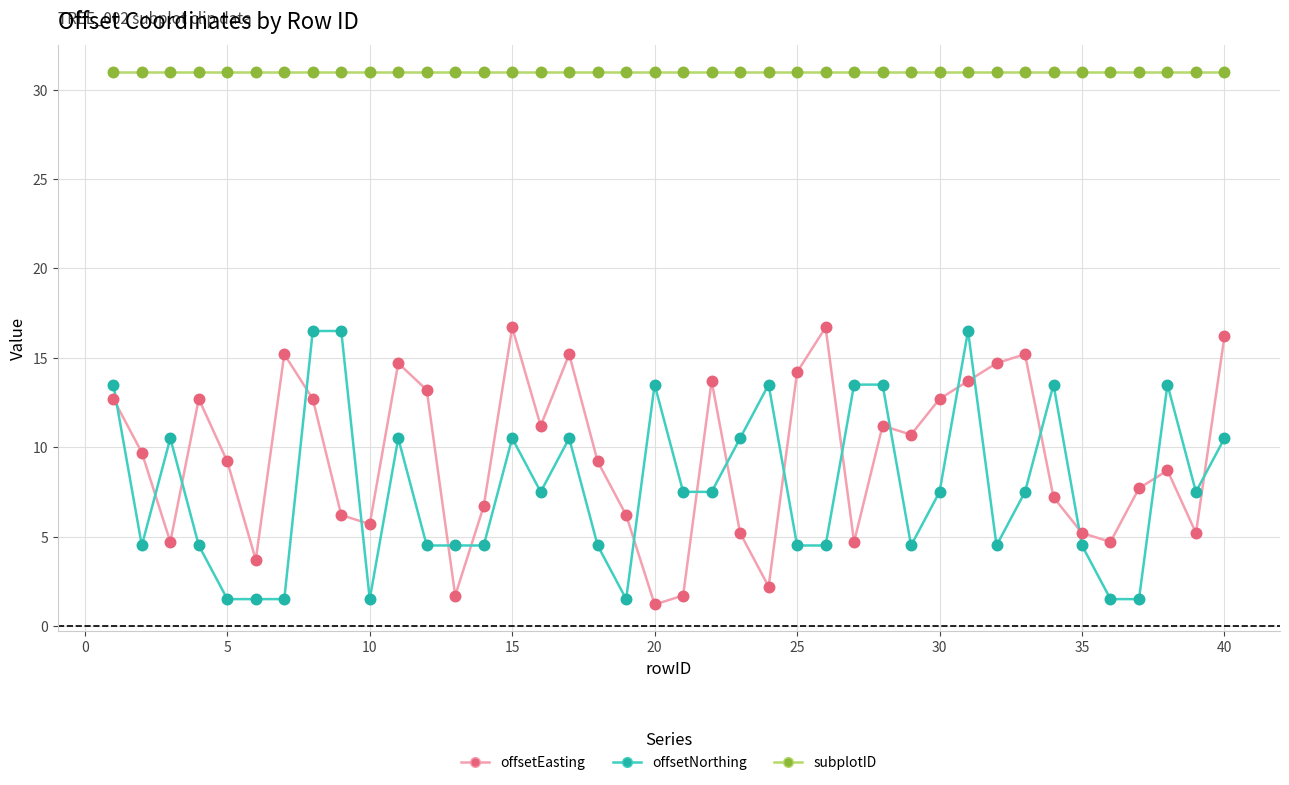

Which series has the largest total across all categories?

subplotID